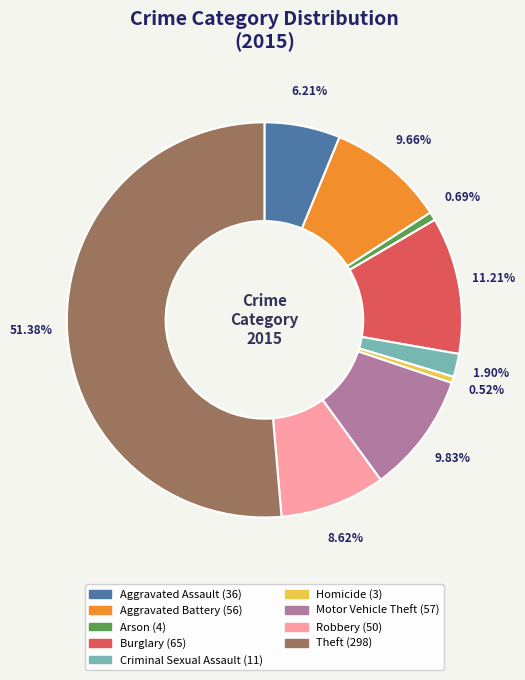

To the nearest percent, what is the combined percentage of Theft and Homicide?

52%